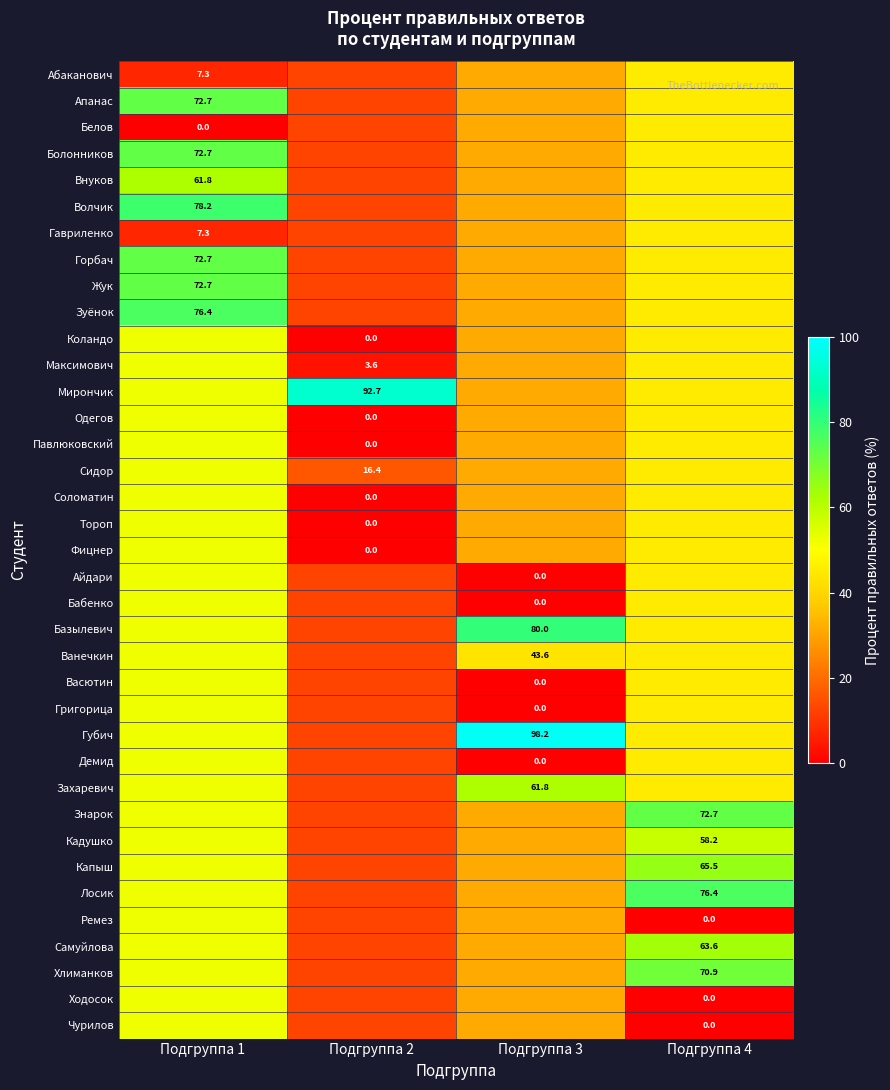

The Коландо series shows 31.5 at Подгруппа 3. True or false?

True